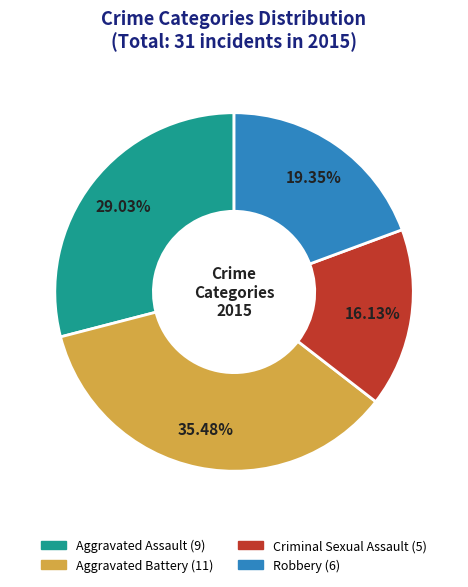

Combined, what portion of the pie is Aggravated Battery and Aggravated Assault?

64.5%